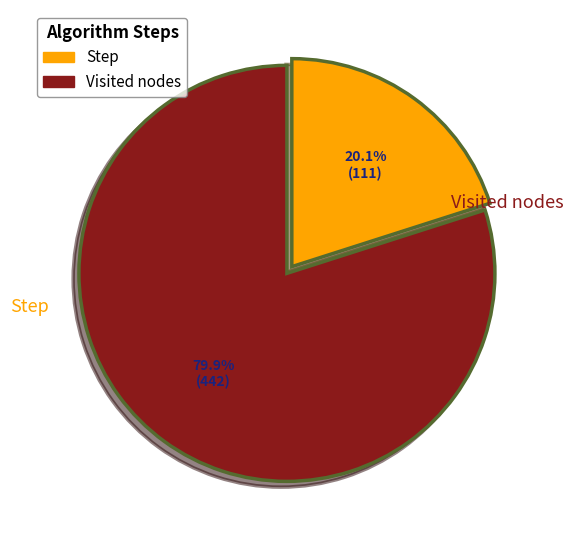

Does any single category account for the majority?

Yes